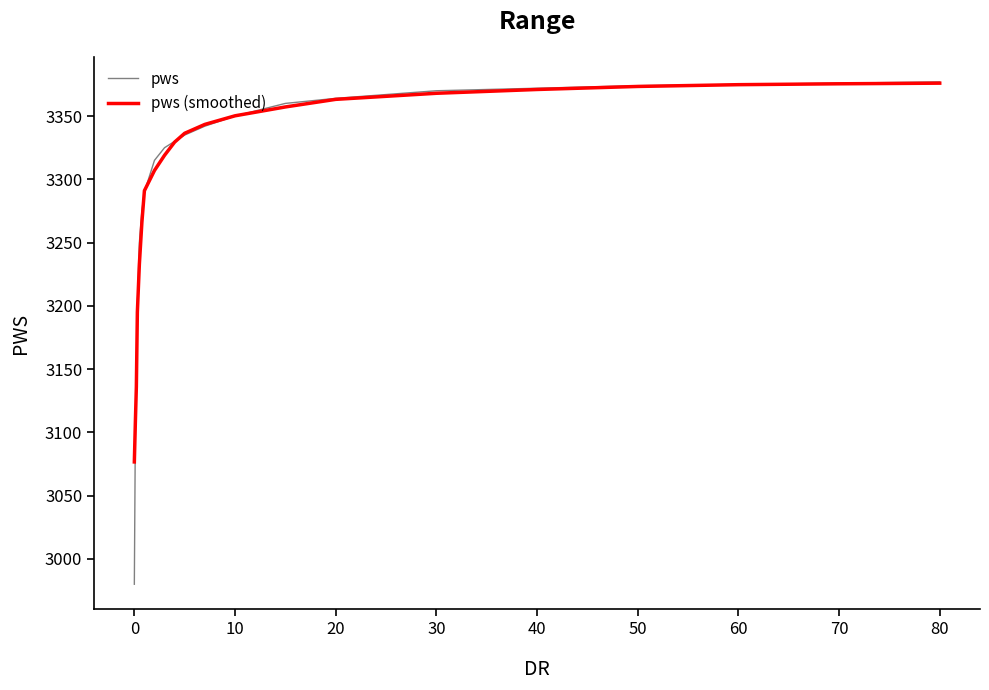

What is the lowest value of the pws series?

2980.0